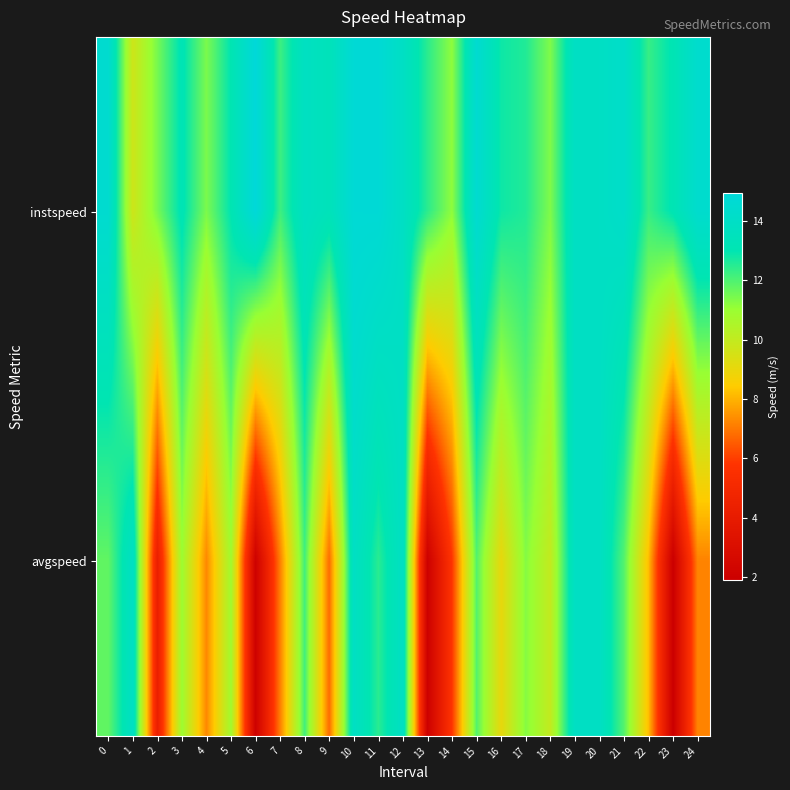

List the series in order of their peak value, highest first.

instspeed, avgspeed